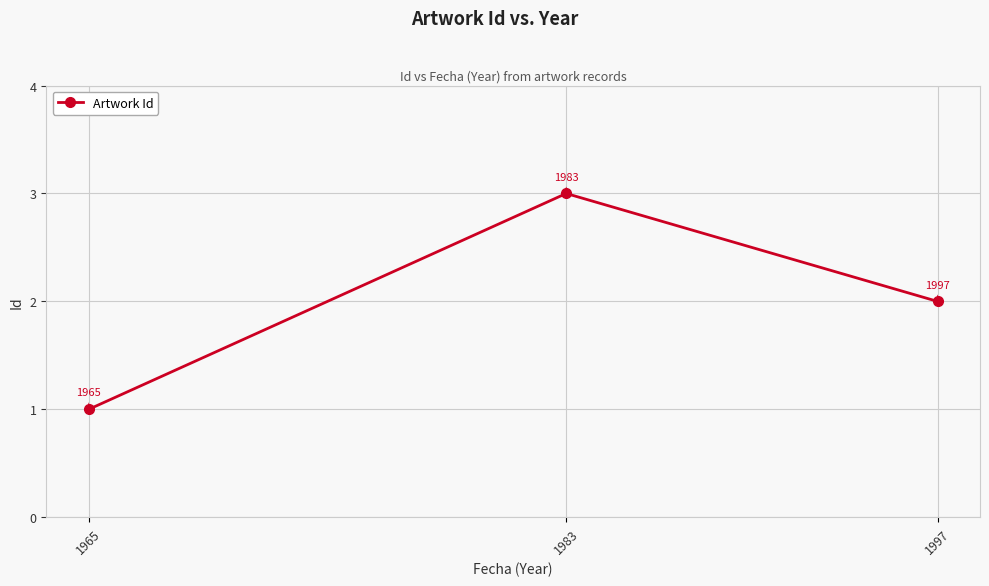

Is it true that the value at 1997 is 2?

True